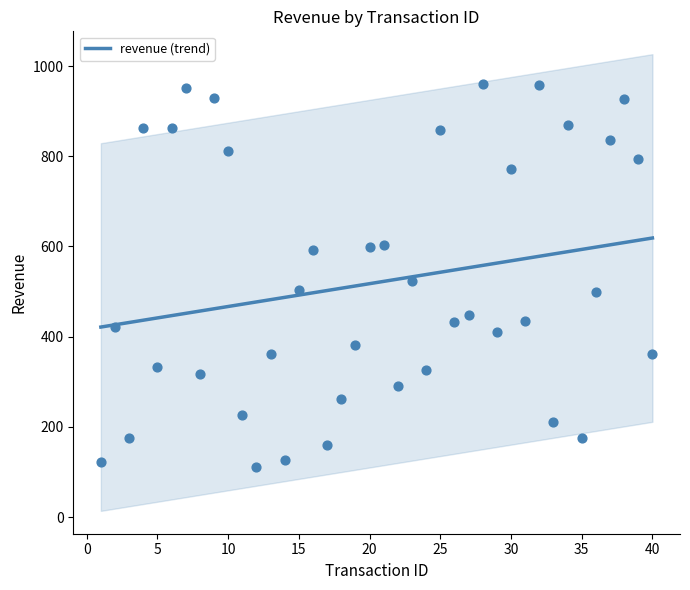

What is the change in value from 14 to 27?

+322